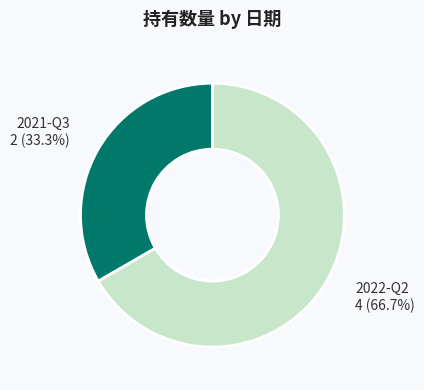

Is there a majority slice in this chart?

Yes